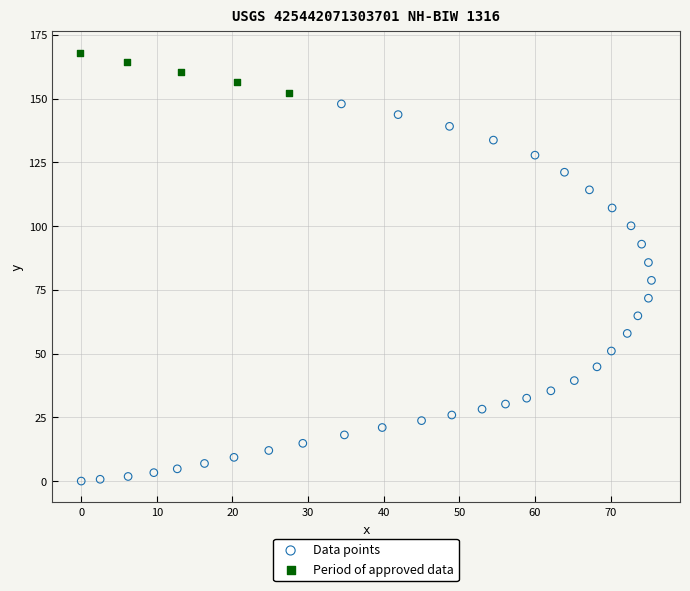

Which series contains the highest Y value?

Period of approved data